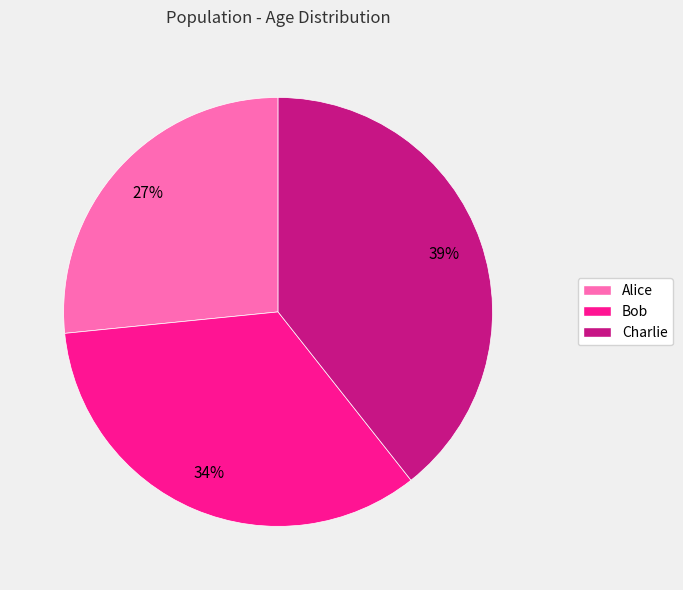

Does Charlie account for over 50% of the chart?

No